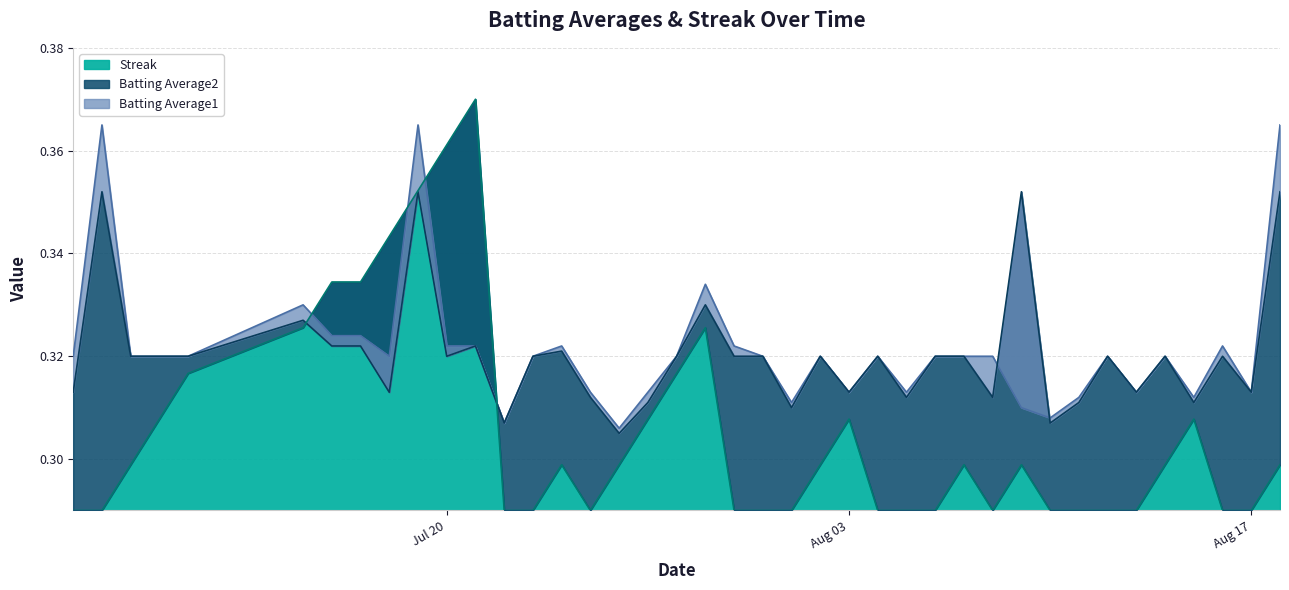

What is the total value across all series at 2010-07-23?

0.9